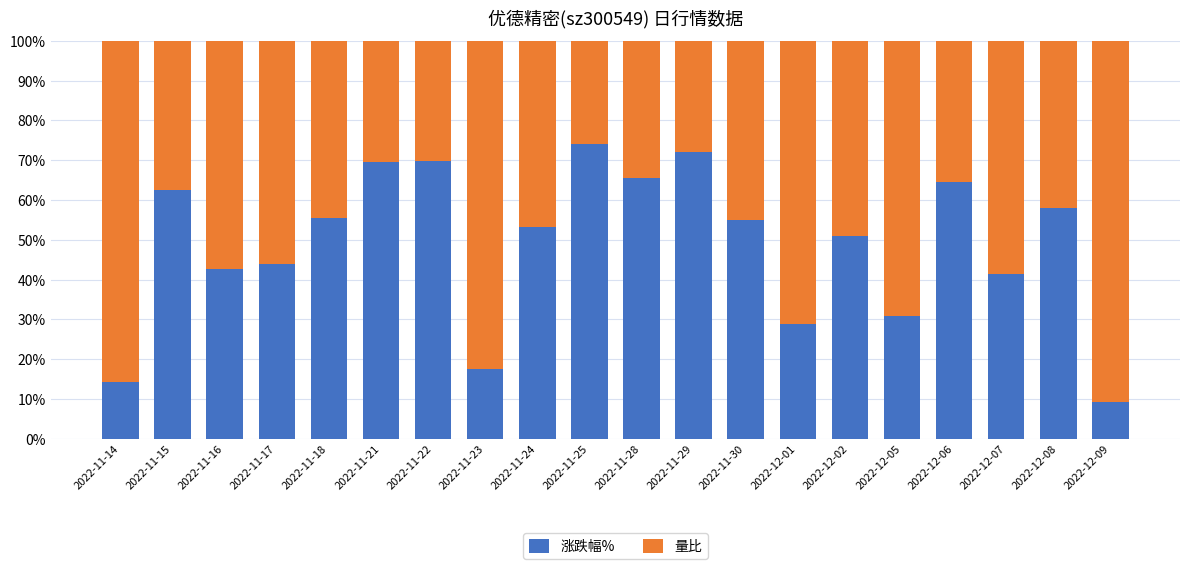

The 涨跌幅% series shows 62.5 at 2022-11-15. True or false?

True